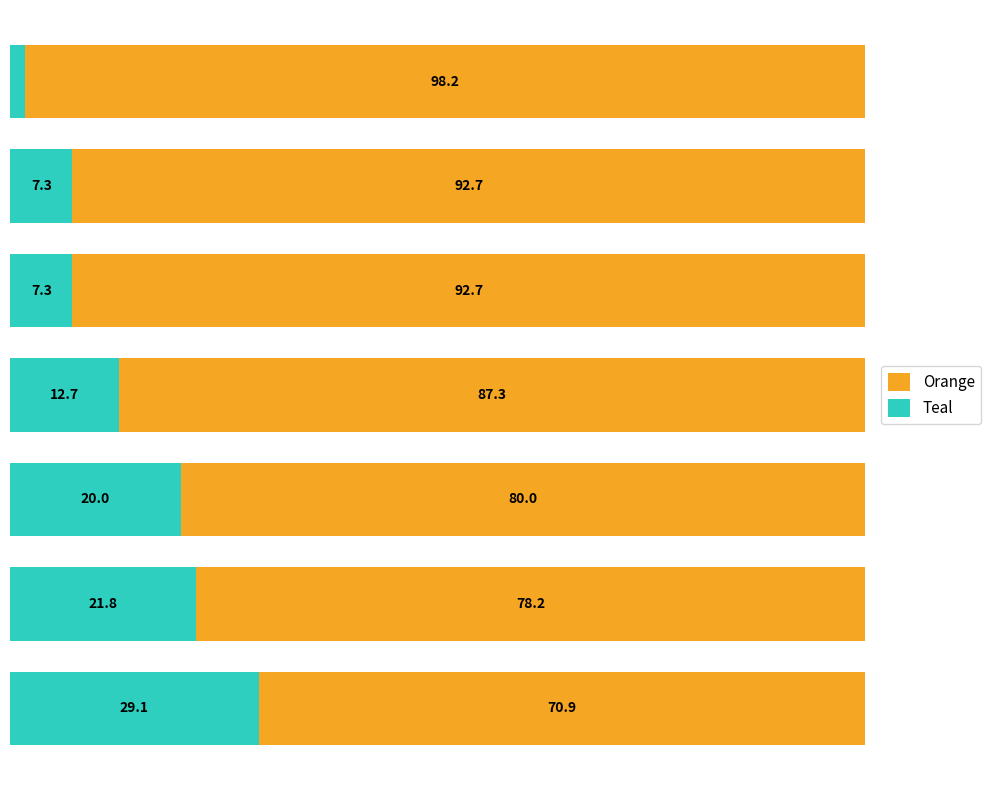

What are all the series names shown in the legend?

Orange, Teal